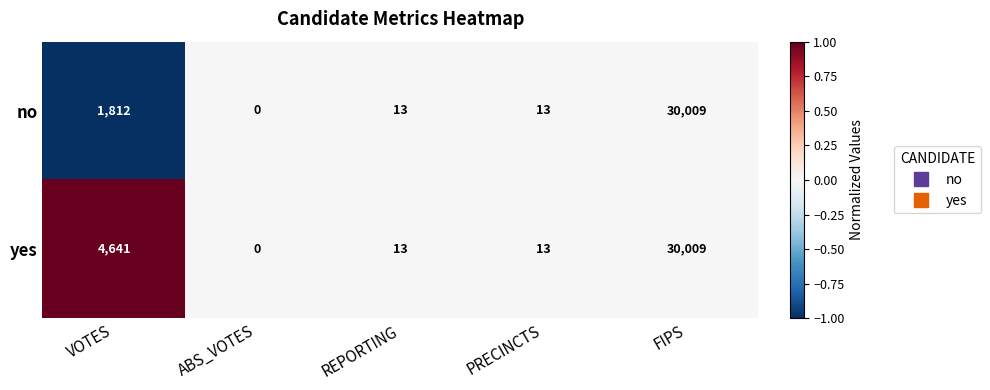

Between VOTES and PRECINCTS, which series saw the biggest shift?

yes